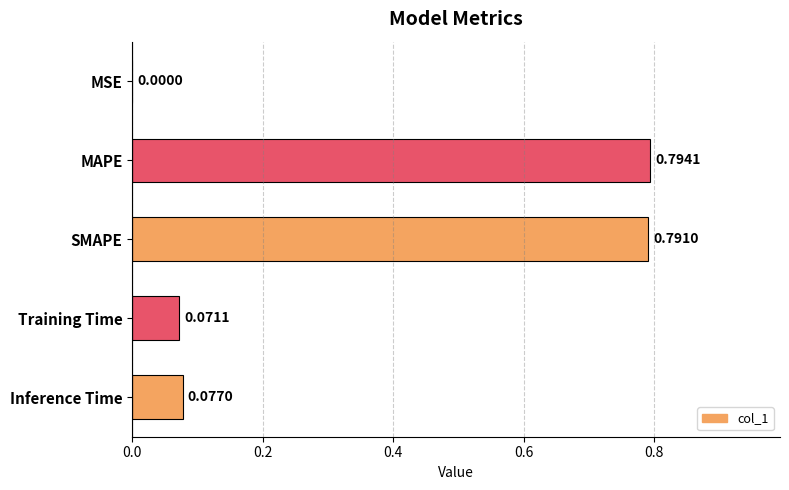

What is the sum of all values?

1.7